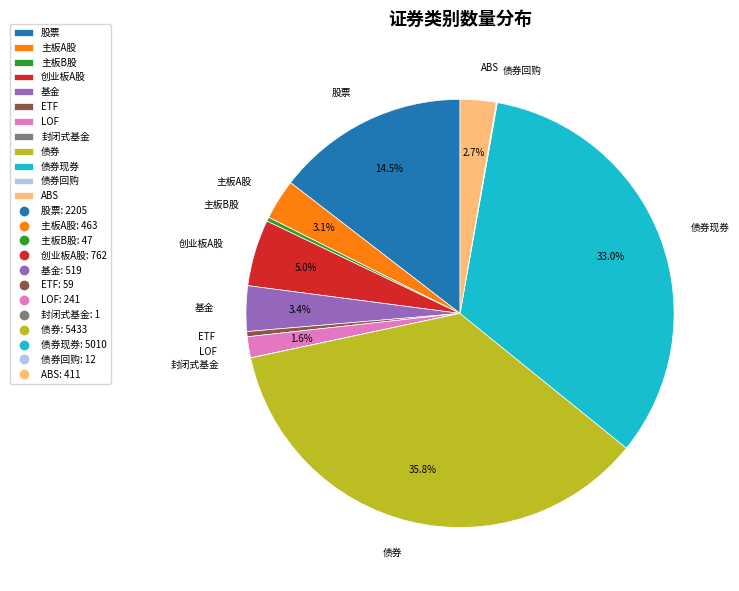

What is the largest slice in the pie chart?

债券